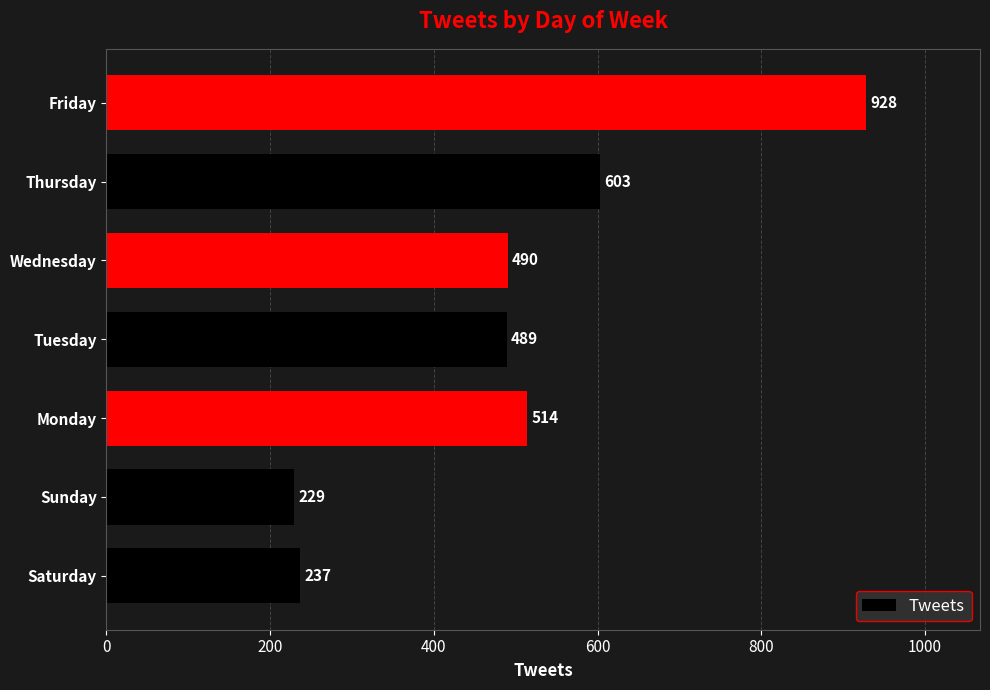

List the labels in order of value, largest first.

Friday, Thursday, Monday, Wednesday, Tuesday, Saturday, Sunday